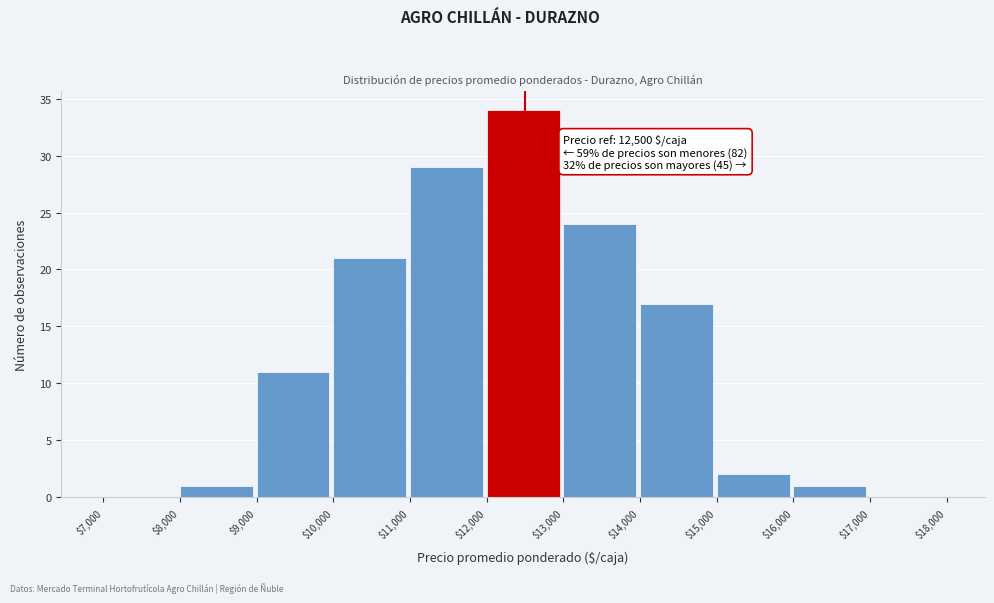

Which range on the x-axis has the tallest bar?

$12,000 to $13,000